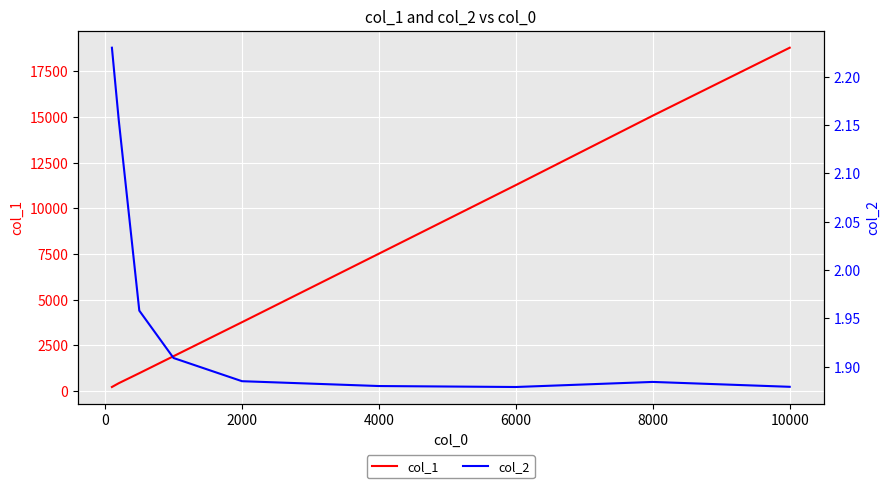

What is the maximum value for col_1?

18792